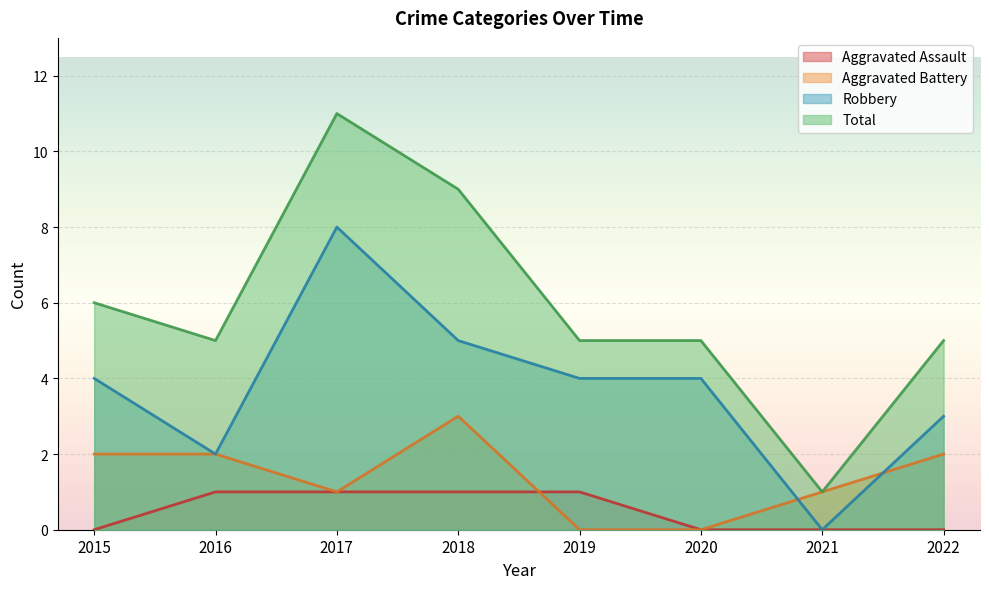

Count the number of data series in this chart.

4